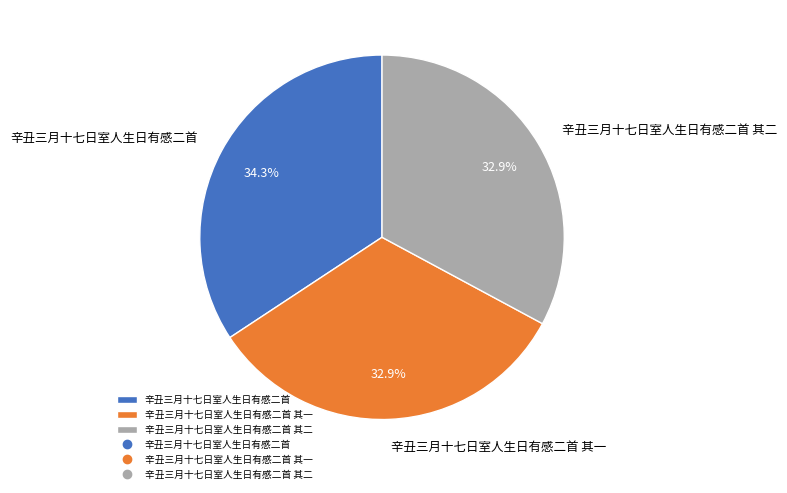

How many slices are in this pie chart?

3